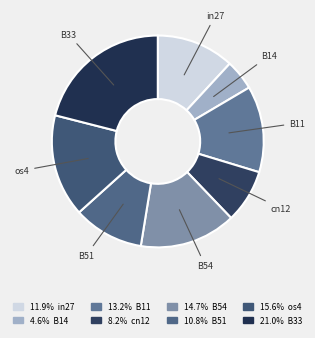

Rank the categories by value from highest to lowest.

B33, os4, B54, B11, in27, B51, cn12, B14